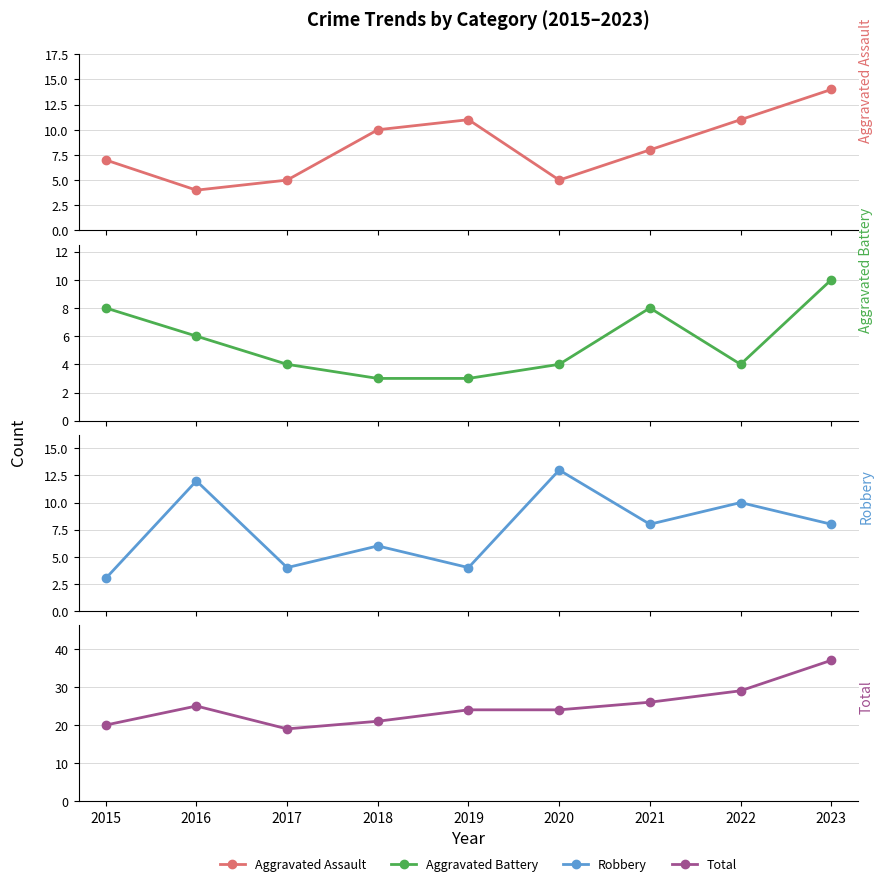

Reading left to right, list all the values displayed in this chart.

Aggravated Assault: 7	4	5	10	11	5	8	11	14
Aggravated Battery: 8	6	4	3	3	4	8	4	10
Robbery: 3	12	4	6	4	13	8	10	8
Total: 20	25	19	21	24	24	26	29	37